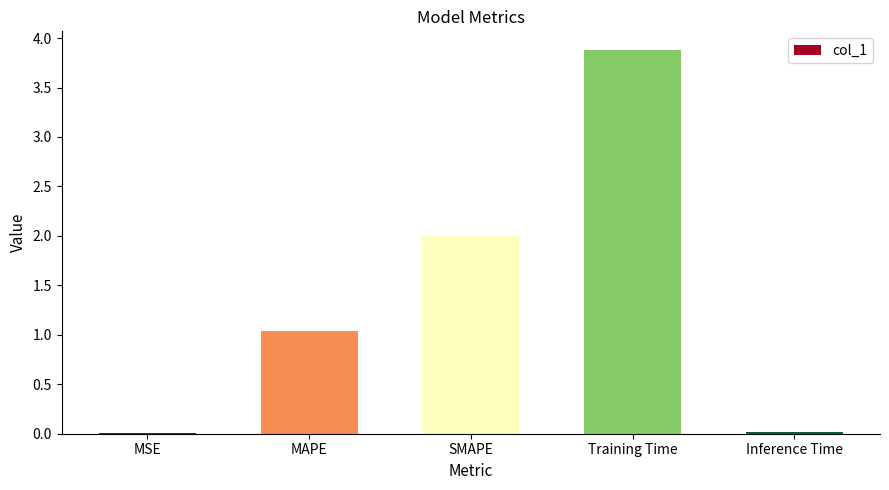

Is it true that the value at Inference Time is 0.0?

True